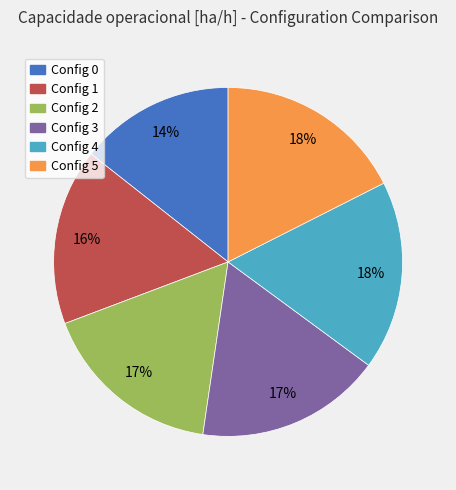

Does any single category account for the majority?

No